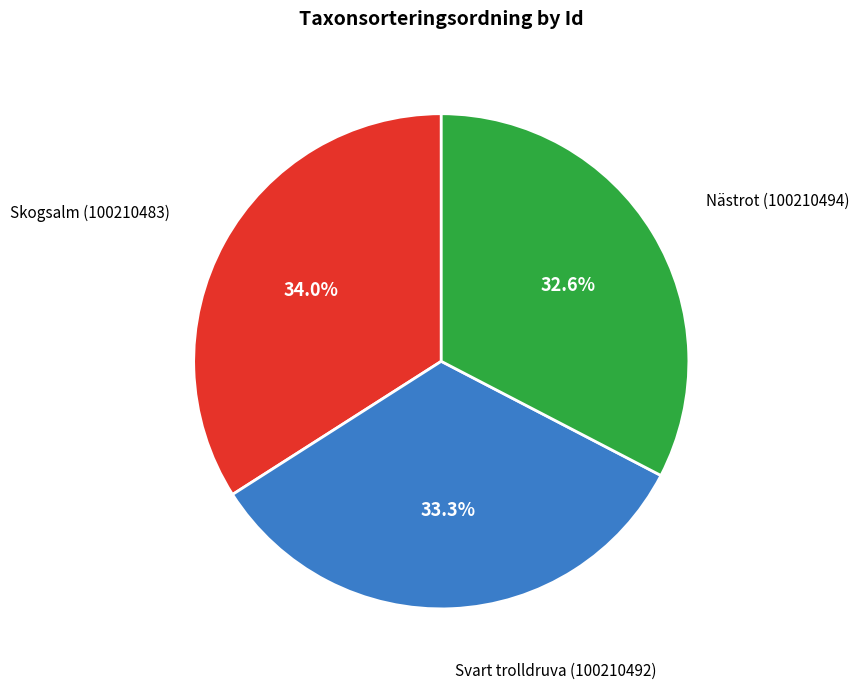

Does any single category account for the majority?

No